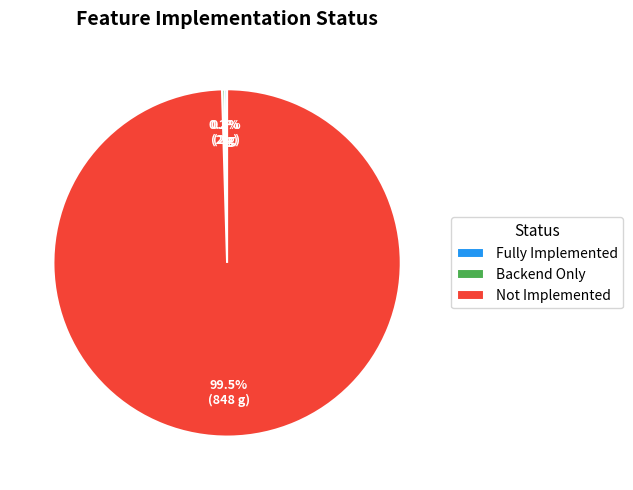

Which slice is the largest?

Not Implemented